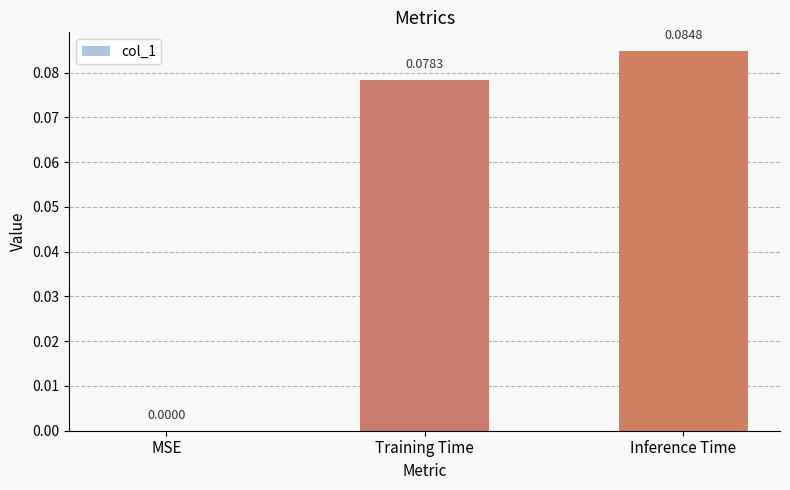

What is the change in value from MSE to Training Time?

+0.1